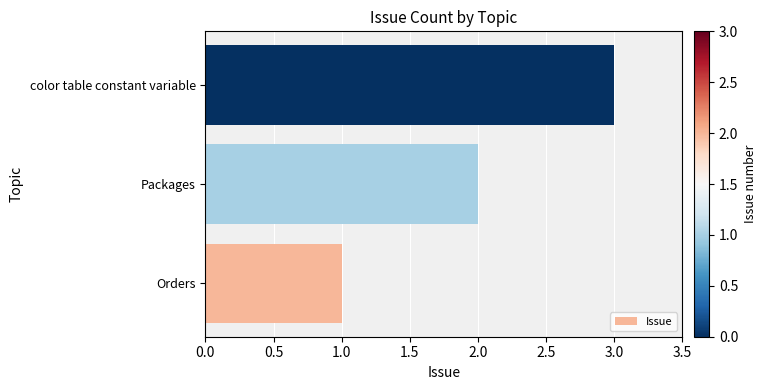

Which has a higher value, color table constant variable or Packages?

color table constant variable